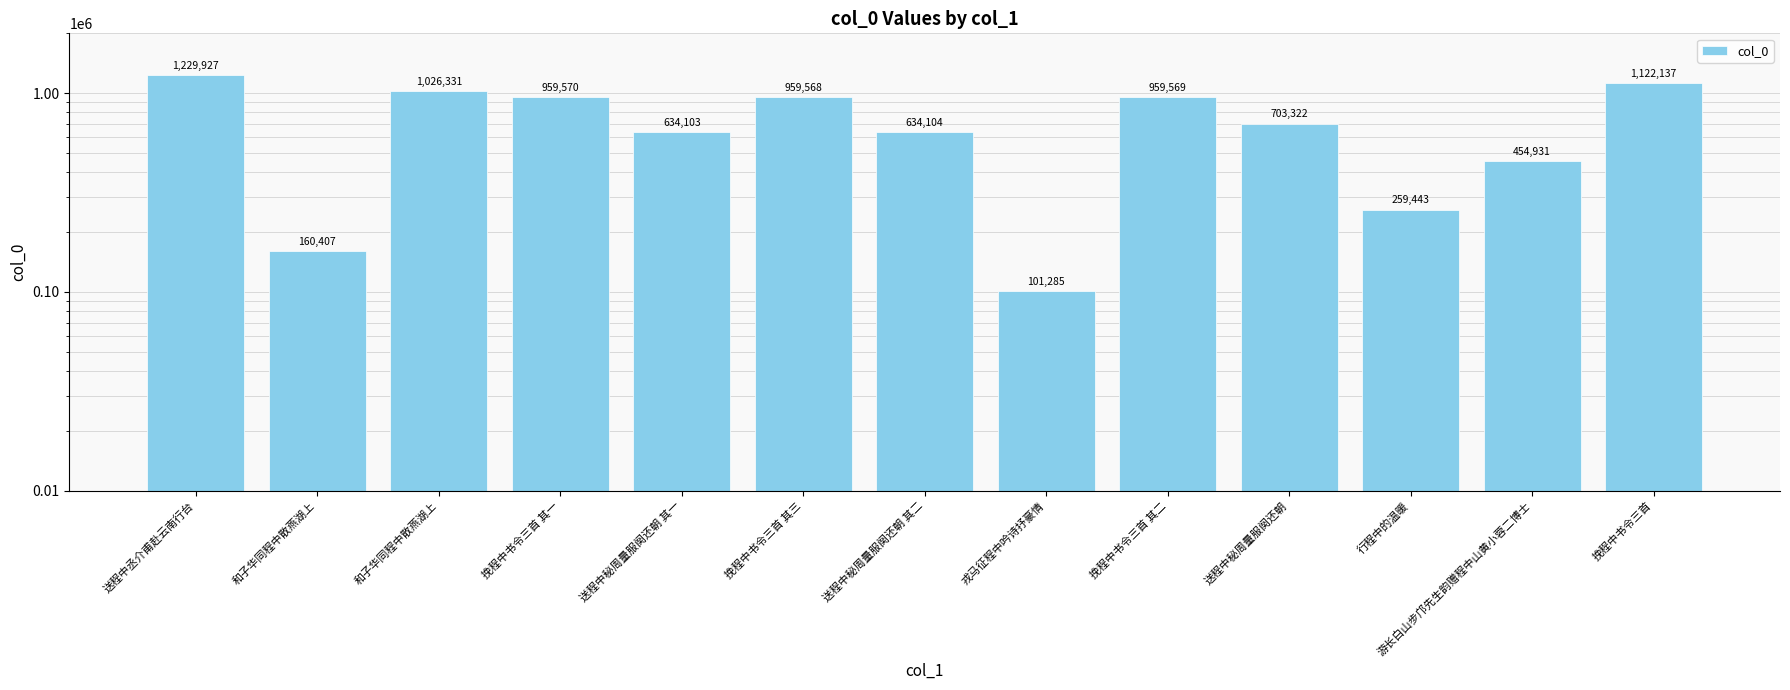

List the labels in order of value, largest first.

送程中丞介甫赴云南行台, 挽程中书令三首, 和子华同程中散燕湖上, 挽程中书令三首 其一, 挽程中书令三首 其二, 挽程中书令三首 其三, 送程中秘周量服阕还朝, 送程中秘周量服阕还朝 其二, 送程中秘周量服阕还朝 其一, 游长白山步邝先生韵赠程中山黄小蓉二博士, 行程中的温暖, 和子华同程中散燕湖上, 戎马征程中吟诗抒豪情